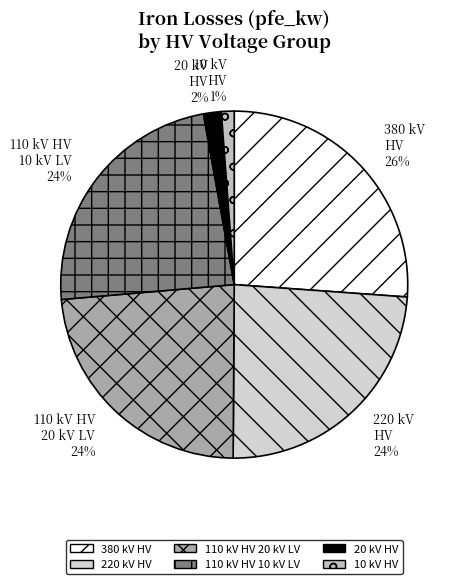

To the nearest percent, what is the difference between the largest and smallest slice percentages?

25%